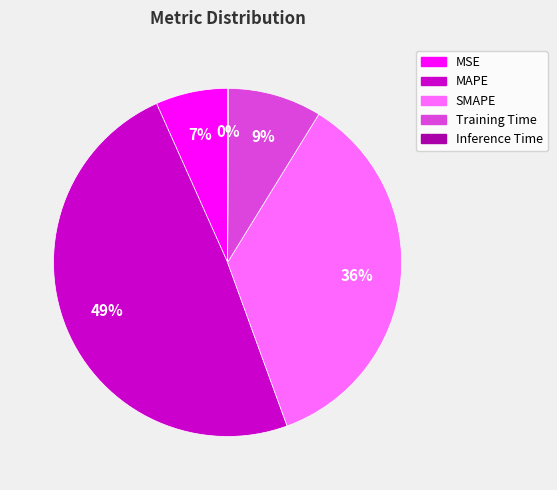

Which category has the biggest portion of the pie?

MAPE